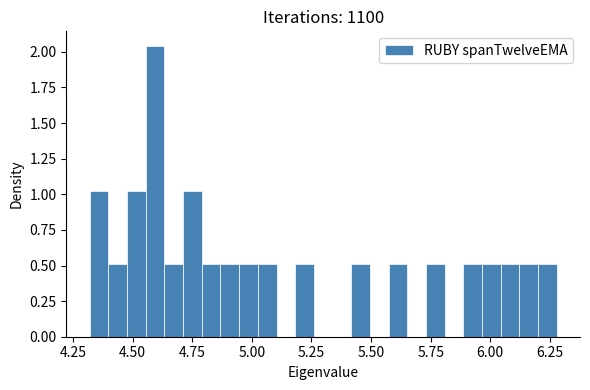

Read against the x-axis, roughly where is the centre of the tallest bar?

4.60